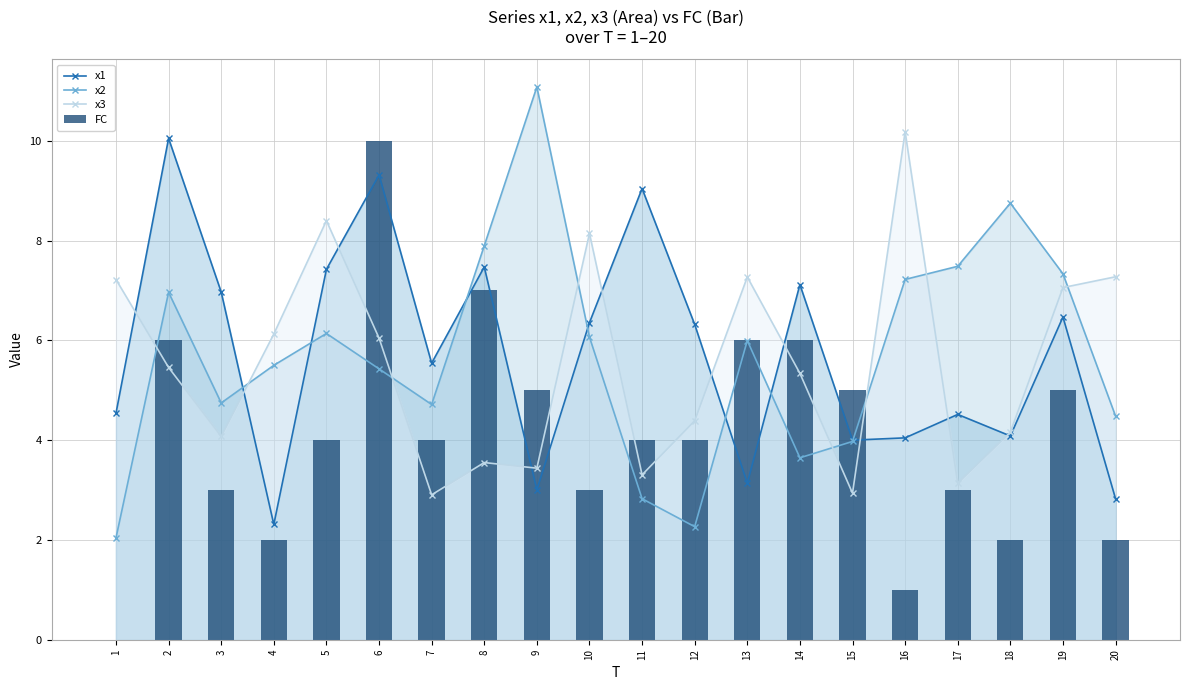

Does the chart contain any negative values?

No